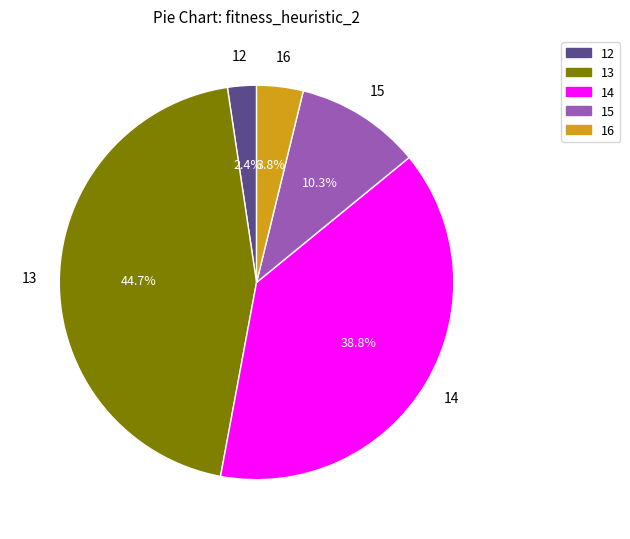

How many slices are in this pie chart?

5